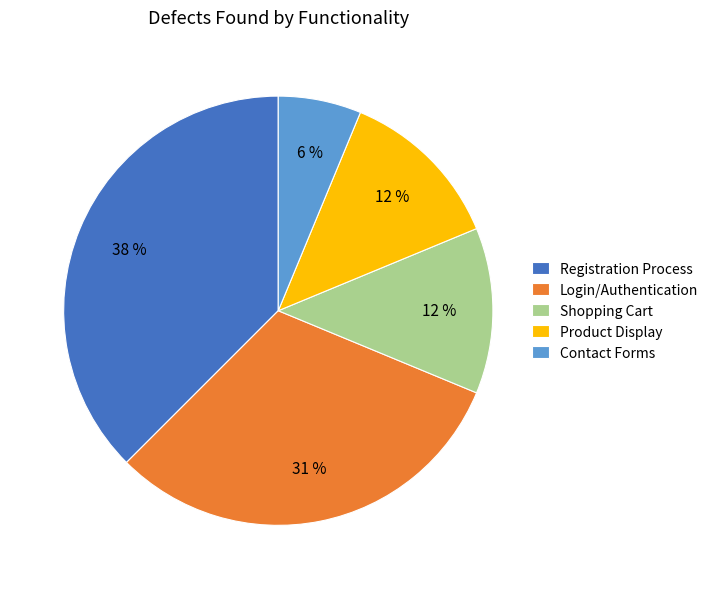

To the nearest percent, what is the average slice percentage?

20%